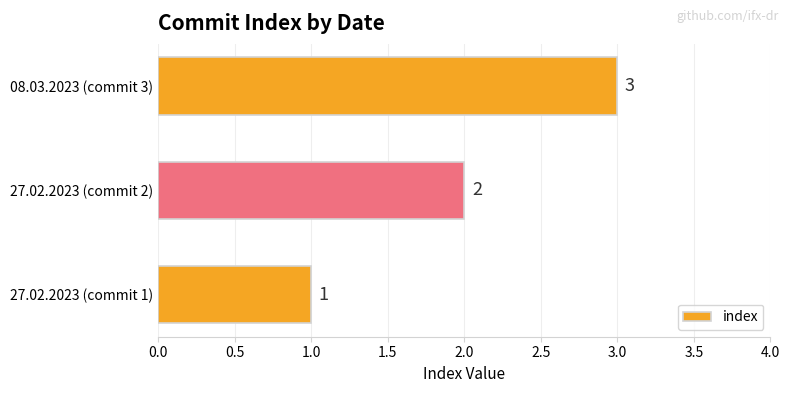

Rank the categories by value from highest to lowest.

08.03.2023 (commit 3), 27.02.2023 (commit 2), 27.02.2023 (commit 1)